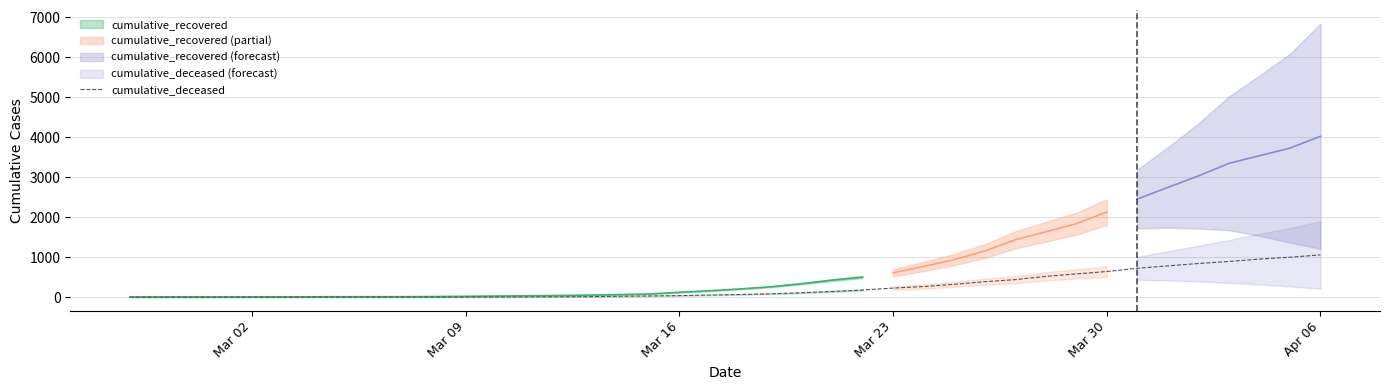

What is the highest value of the cumulative_deceased series?

1056